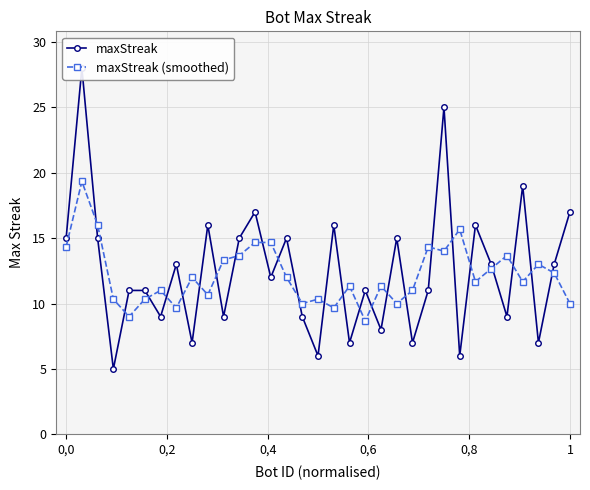

What is the average value of the maxStreak (smoothed) series?

12.2